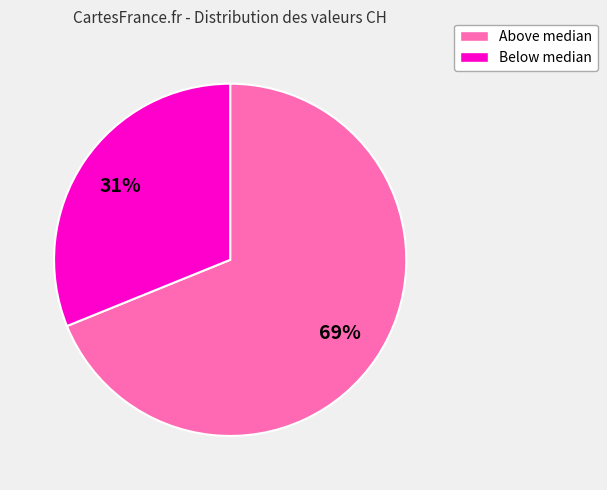

Is Above median the majority of the pie?

Yes